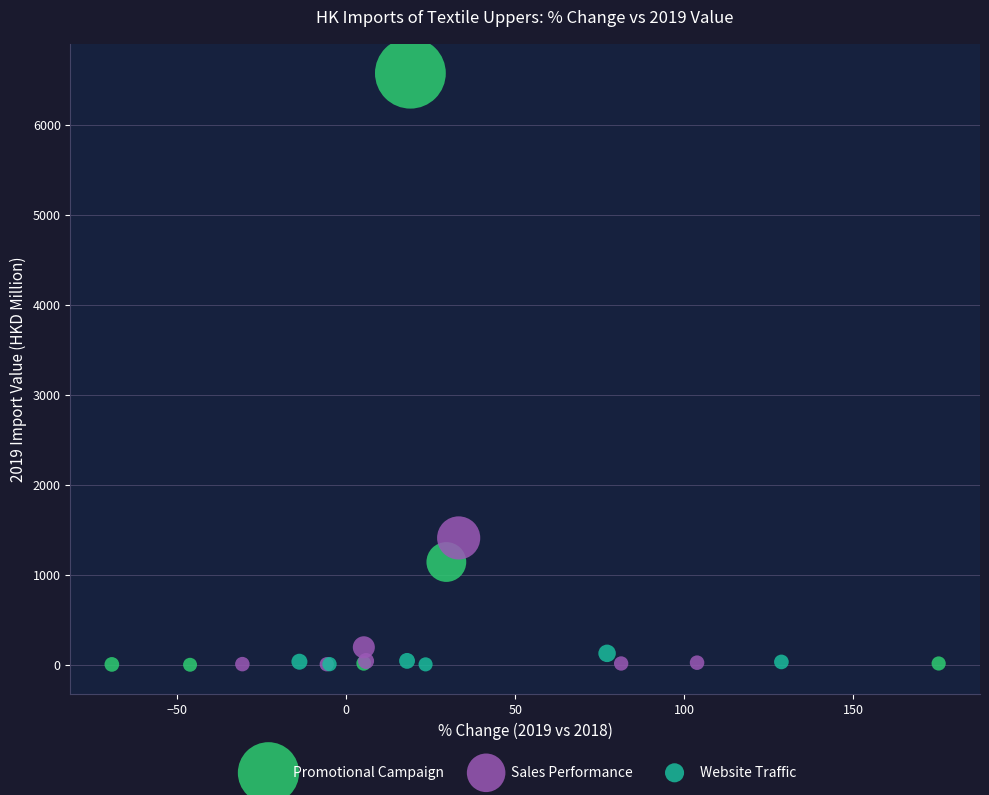

Which series contains the highest Y value?

Promotional Campaign